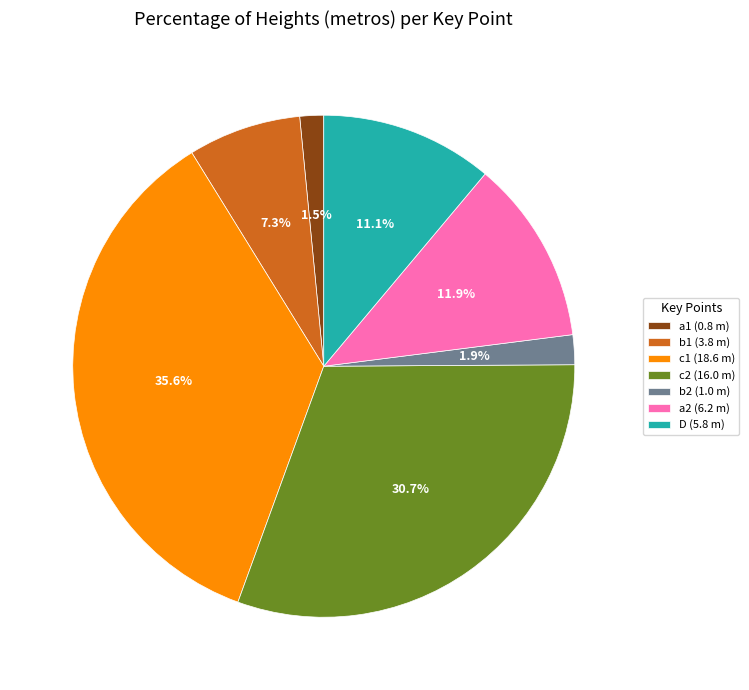

What percentage do b2 (1.0 m) and b1 (3.8 m) together represent?

9.2%